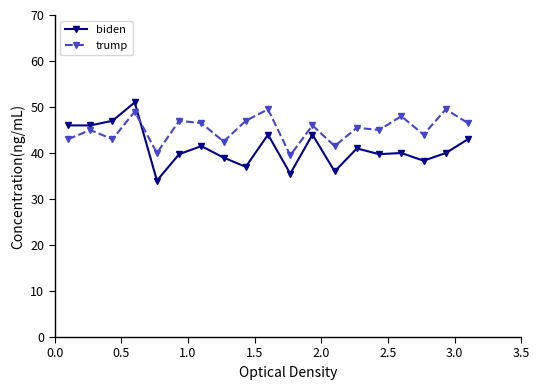

What is the smallest value displayed?

34.0